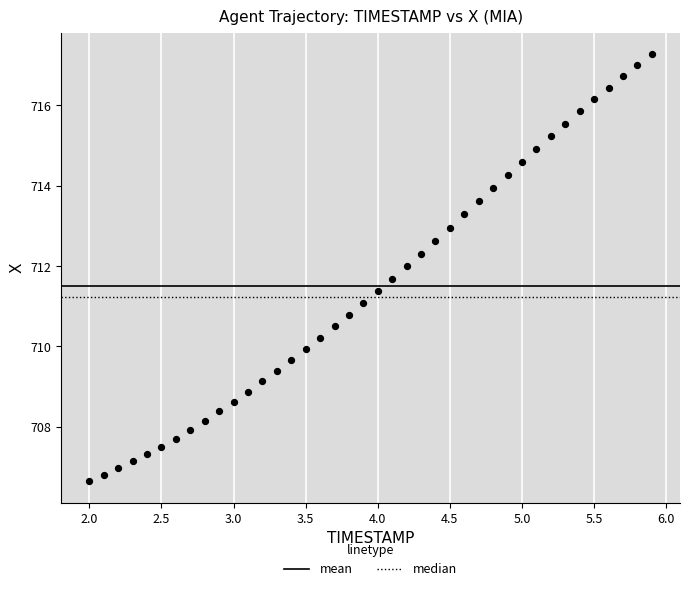

What is the range of X values (max minus min)?

3.9